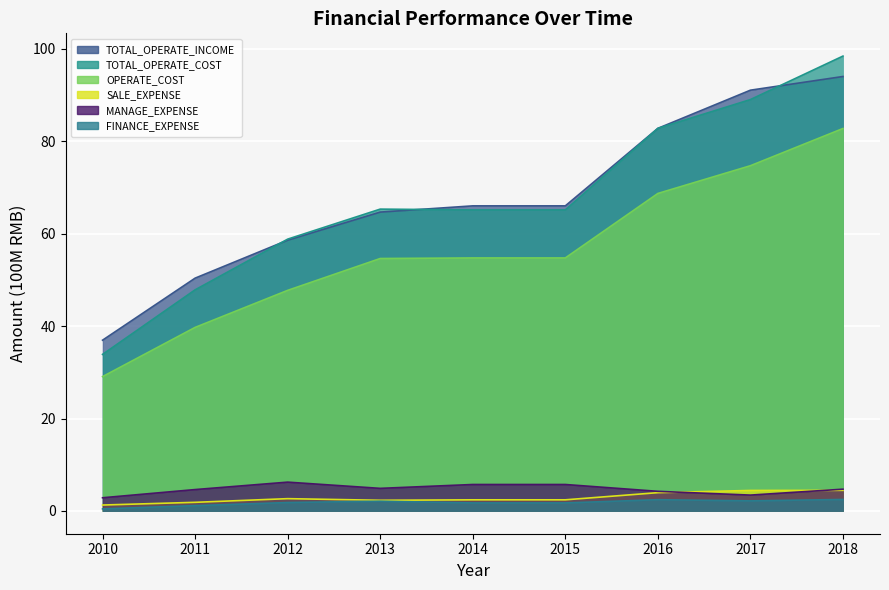

At which label does TOTAL_OPERATE_INCOME reach its minimum?

2010